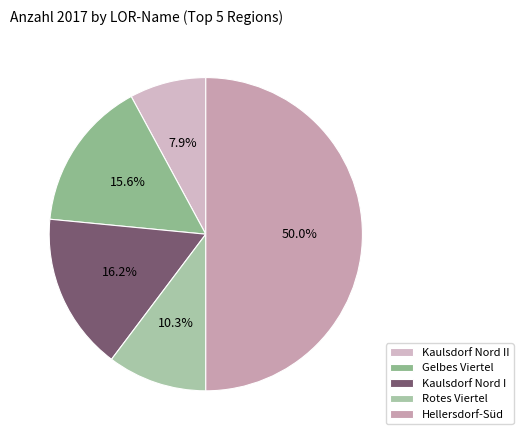

Combined, do Hellersdorf-Süd and Kaulsdorf Nord II account for over 50%?

Yes